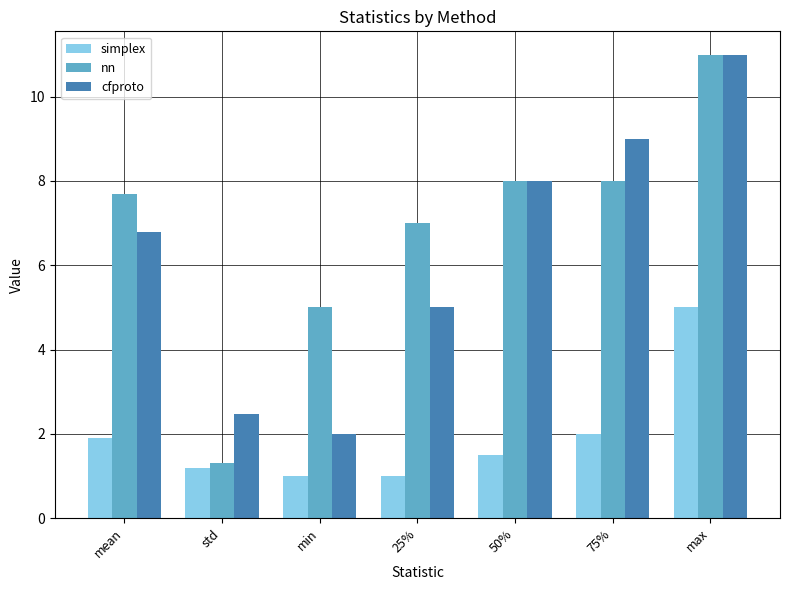

The value of simplex at 75% is 2.0. True or false?

True